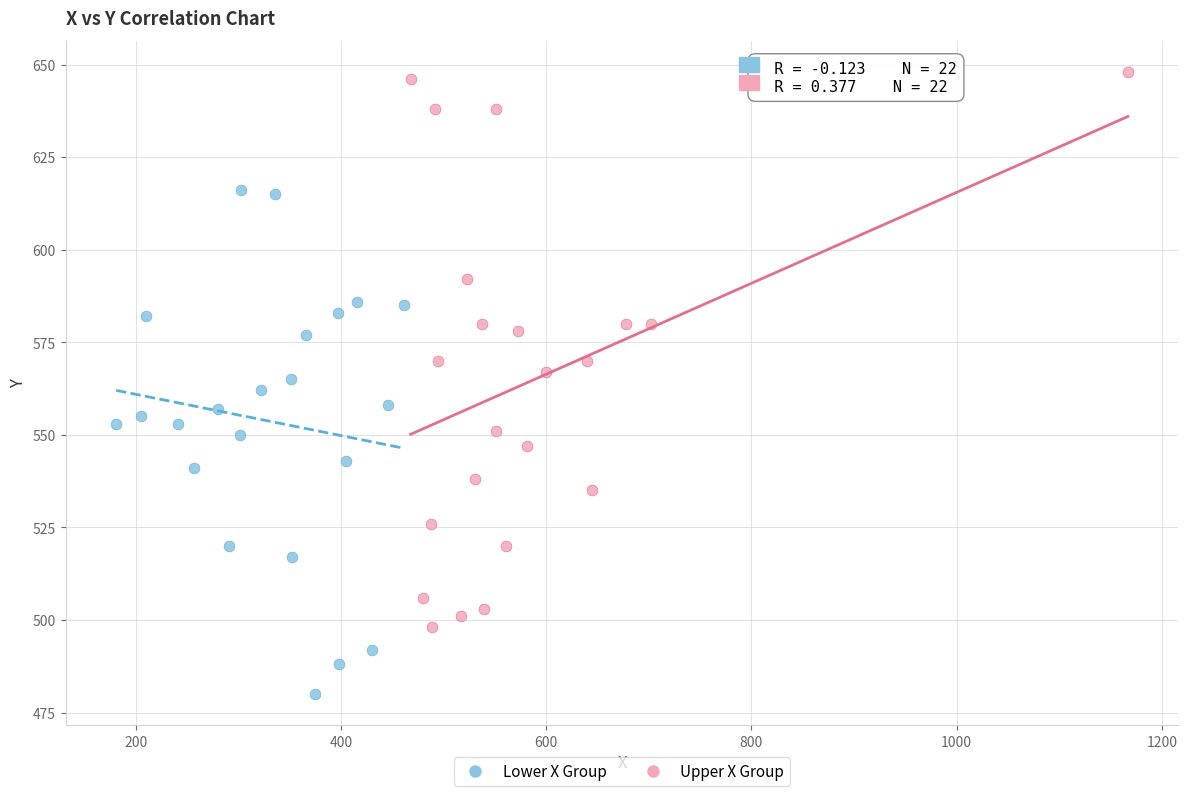

Which series has the largest Y range (max minus min)?

Upper X Group